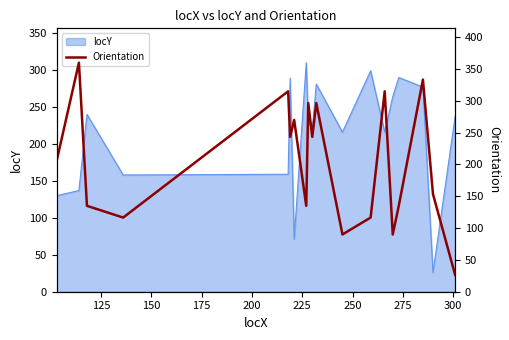

What is the greatest value displayed?

360.0